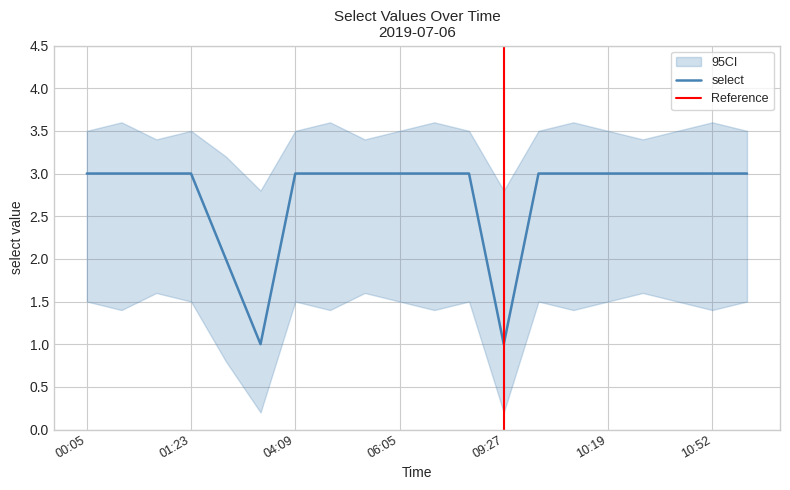

What is the label of the 10th point from the right?

08:29